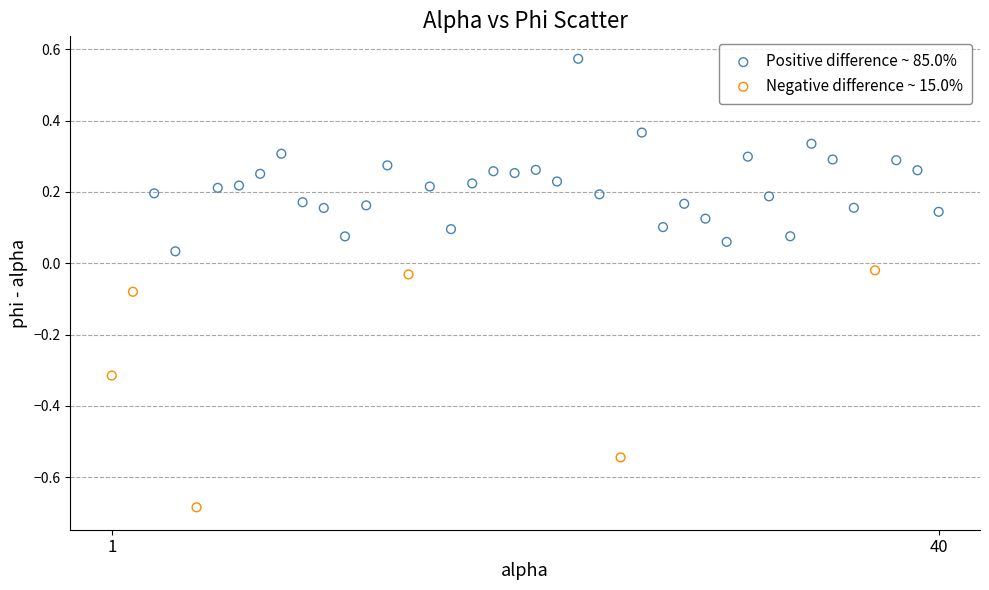

Which series contains the lowest Y value?

Negative difference ~ 15.0%